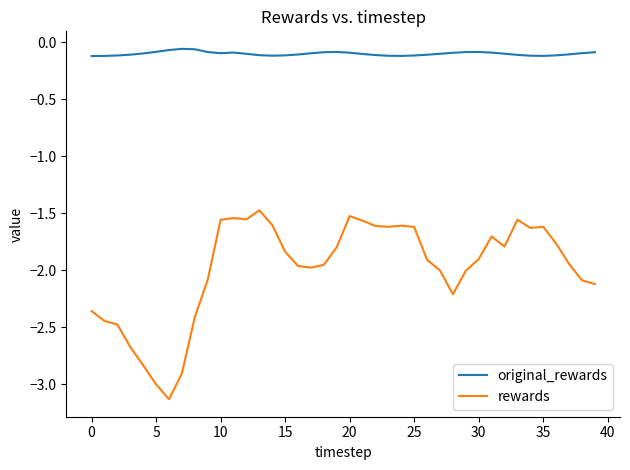

True or false: rewards and original_rewards cross at least once.

False